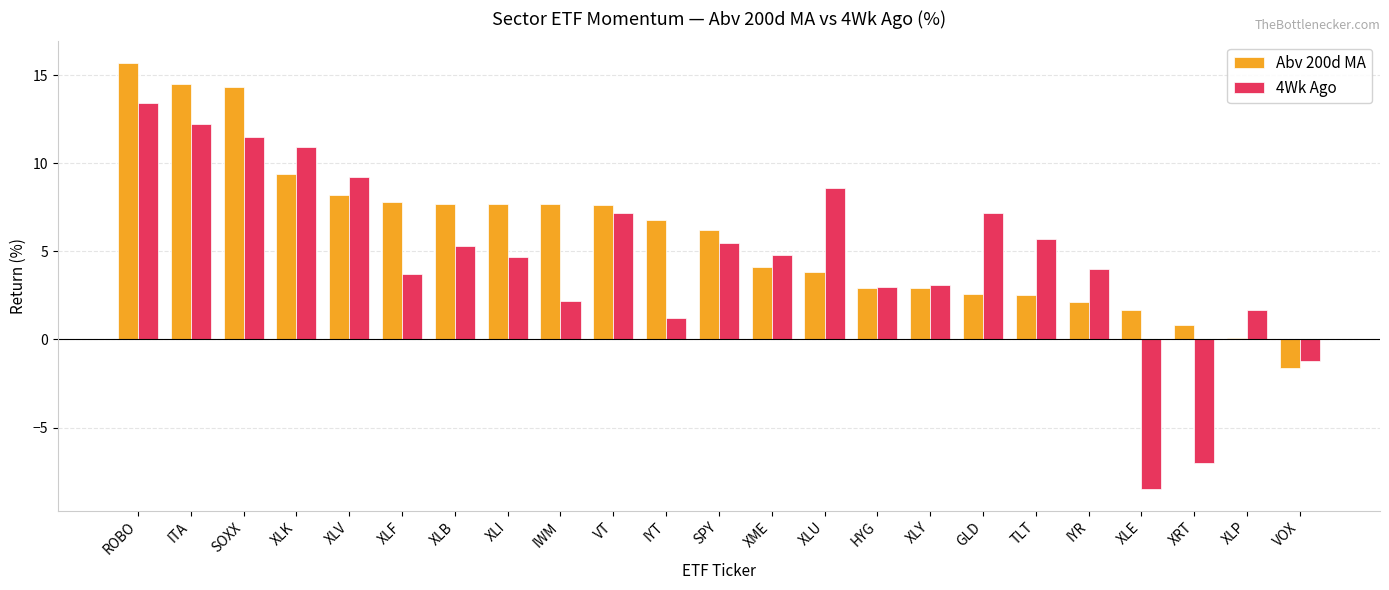

What value does the 4Wk Ago series have at XLB?

5.3